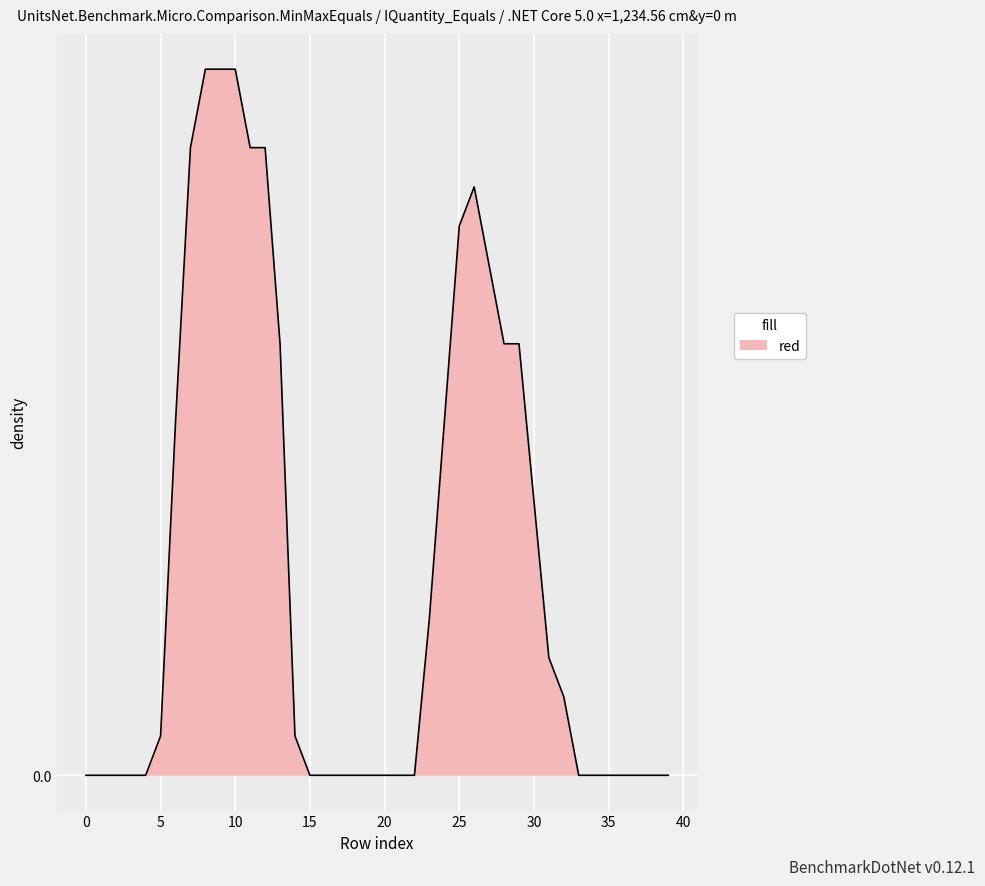

Does the chart have visible grid lines?

Yes